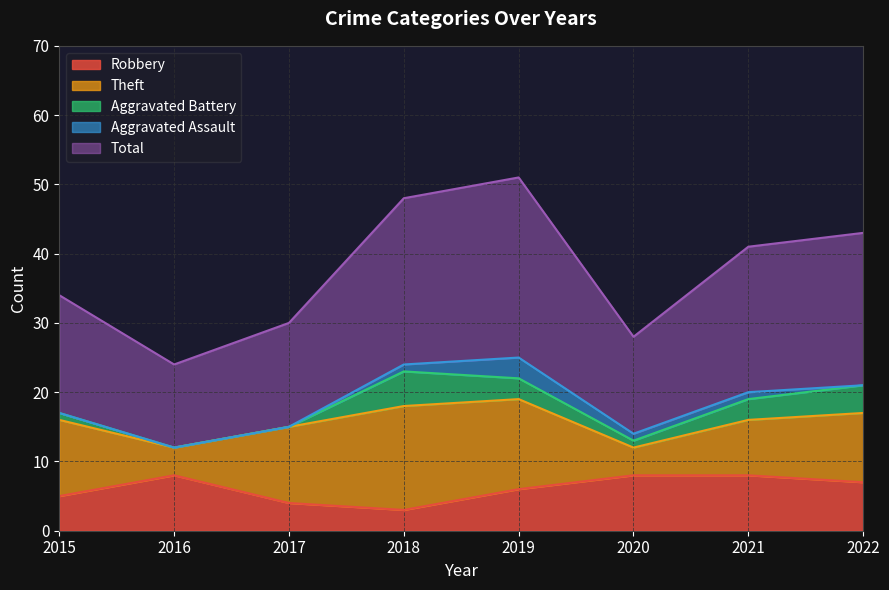

What is the spread (max minus min) of values at 2022?

22